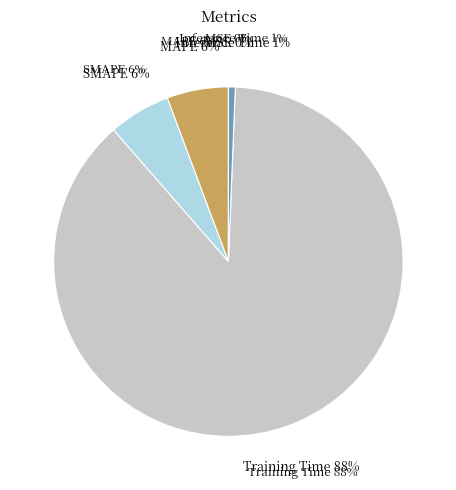

Count the number of slices in the pie.

5